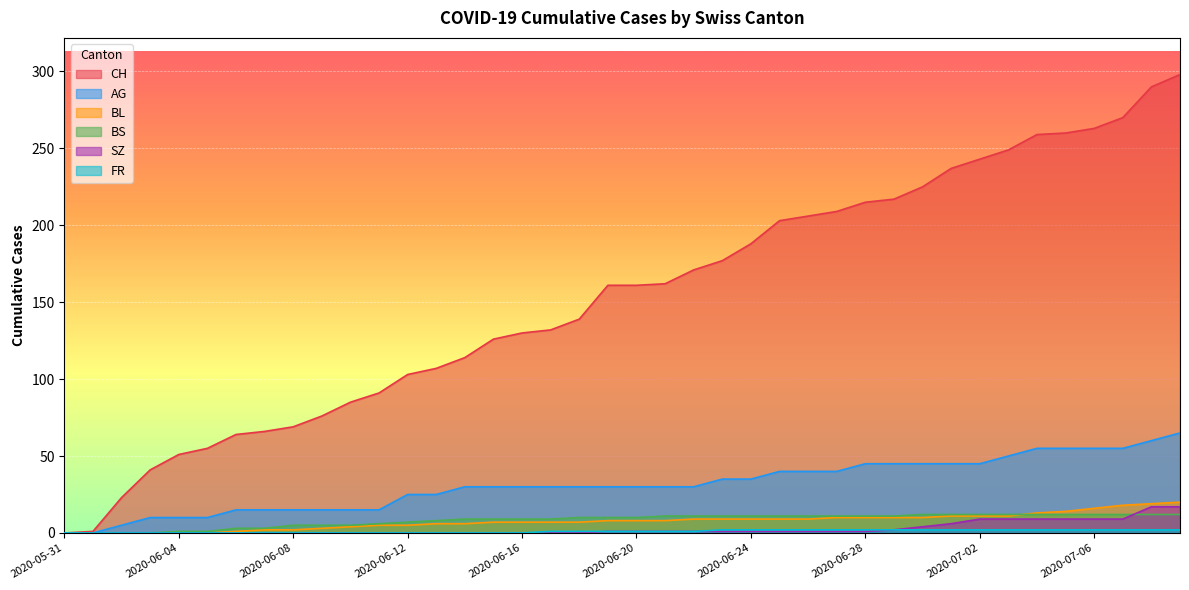

How many categories are shown in the chart?

40